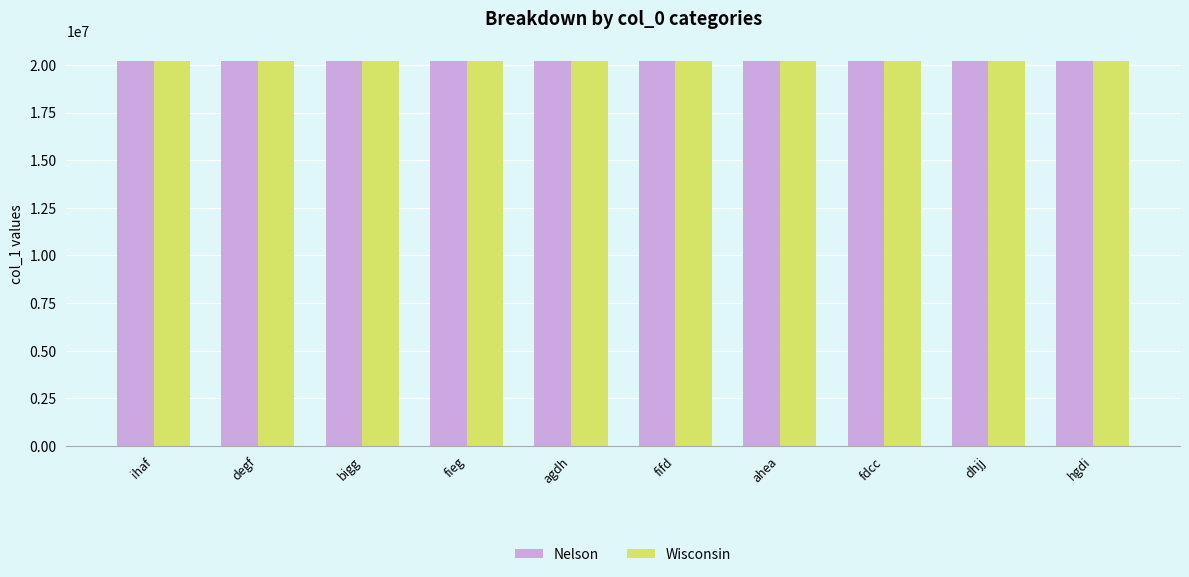

At which label does Wisconsin first exceed 20226765?

bigg